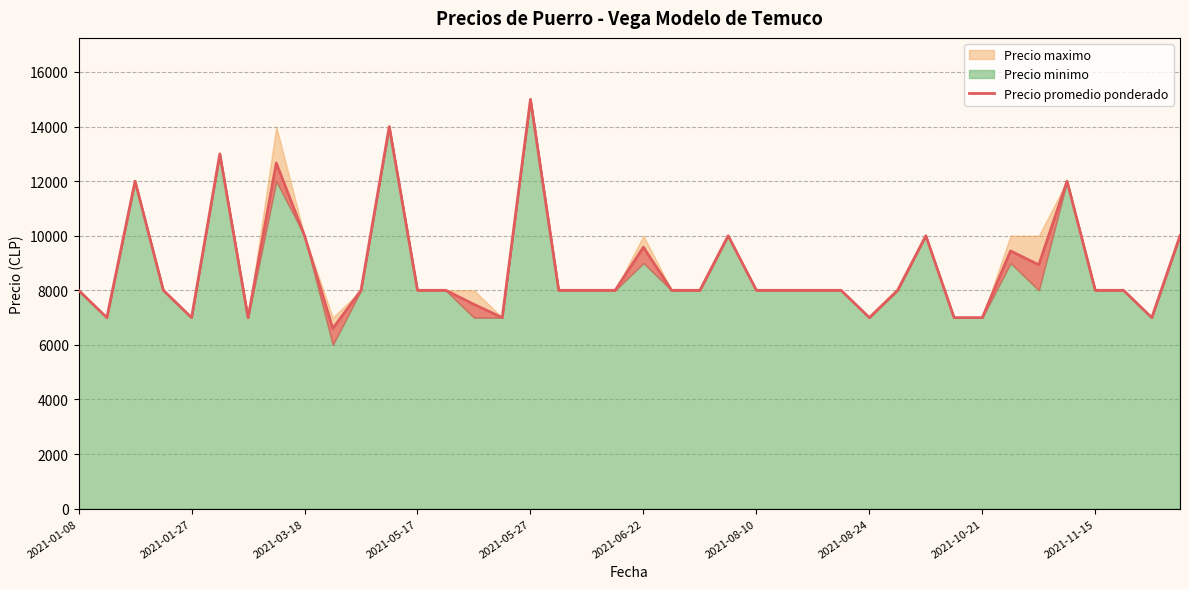

The chart shows a value of 19926 at 2021-05-27. True or false?

False